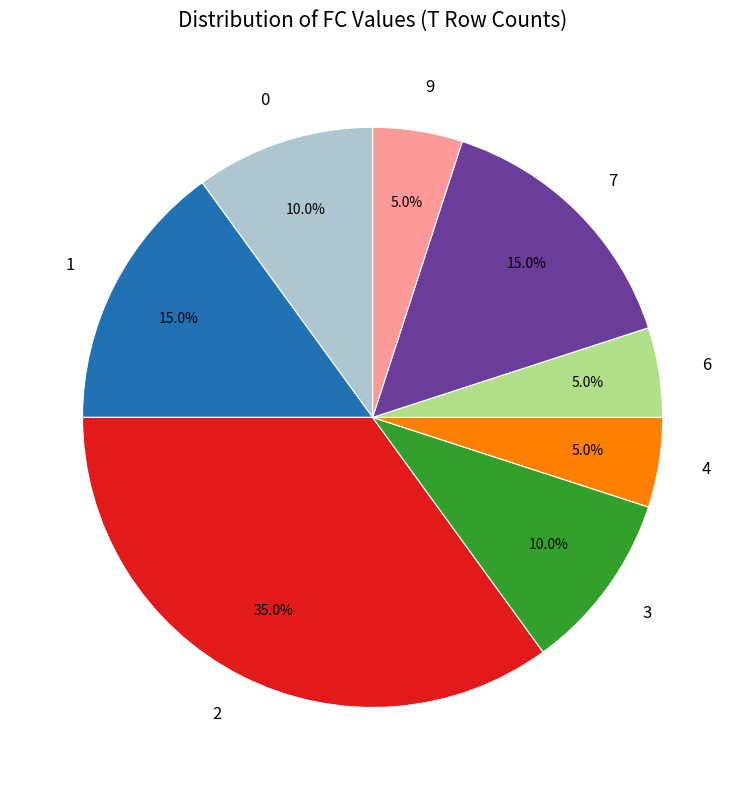

Is there a majority slice in this chart?

No